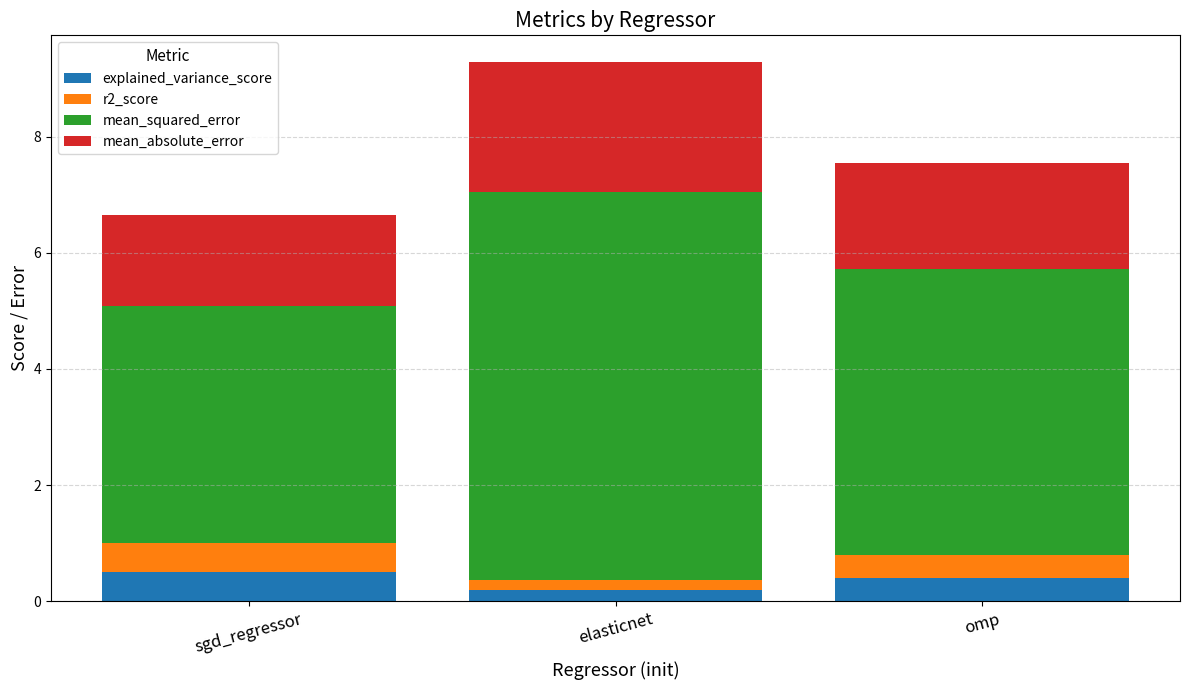

How many bars are there in total?

3